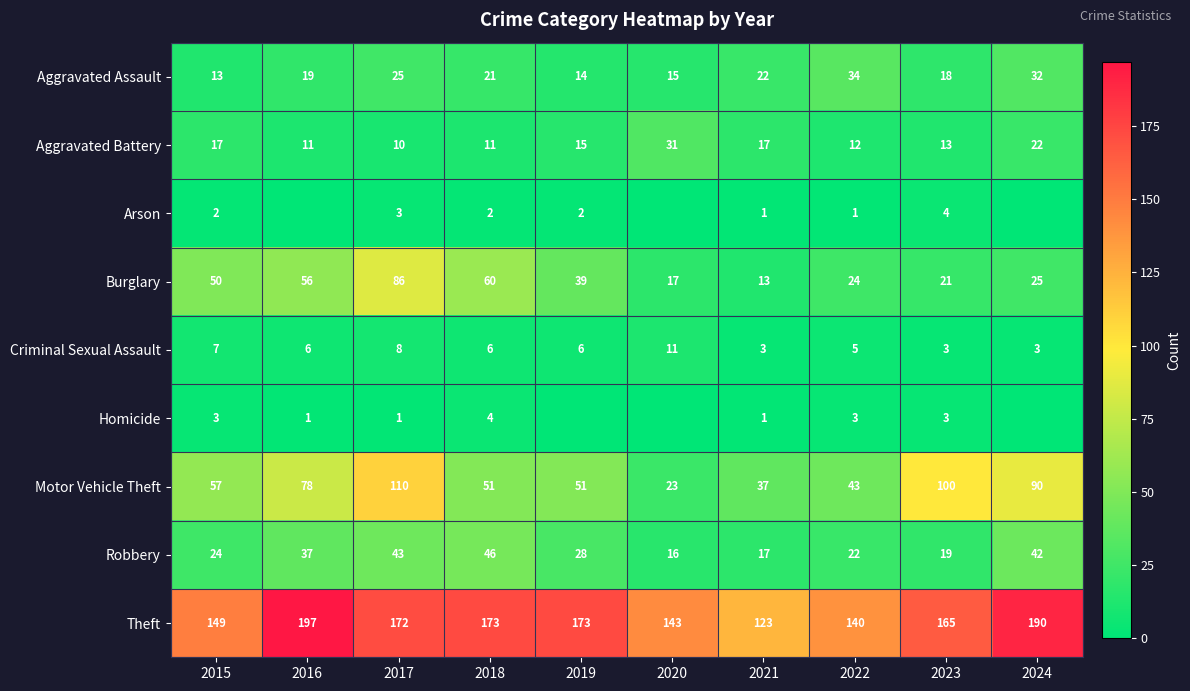

True or false: Theft has a value of 97 at 2018.

False